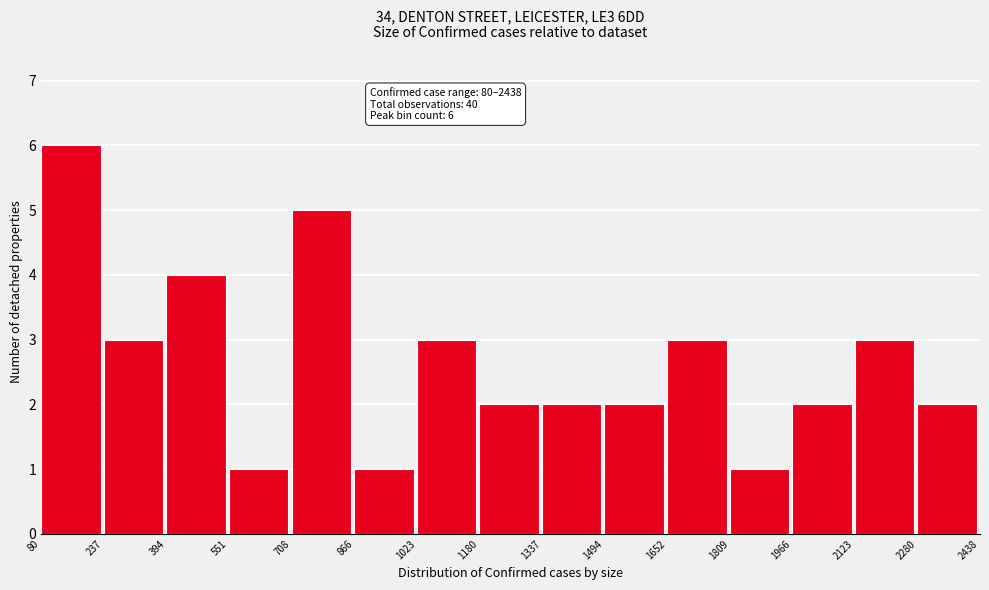

Over which range of the x-axis is the bar tallest?

80 to 237